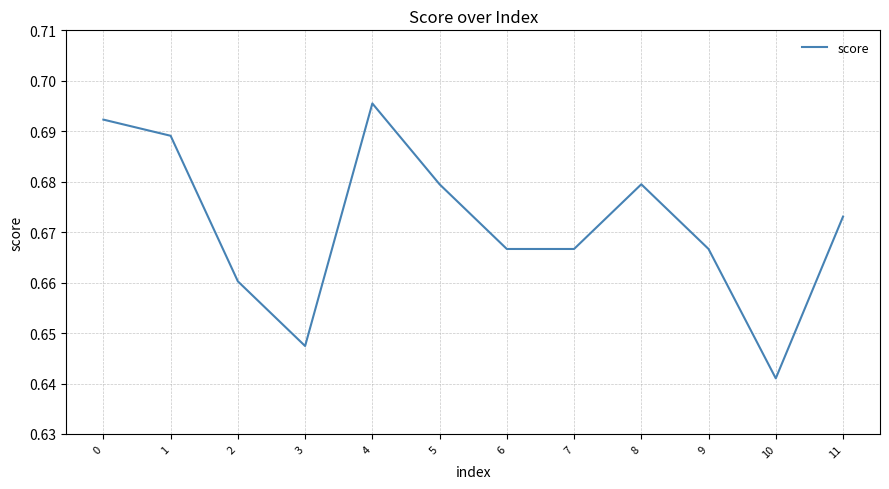

True or false: the data has more than 2 interior local peaks.

False